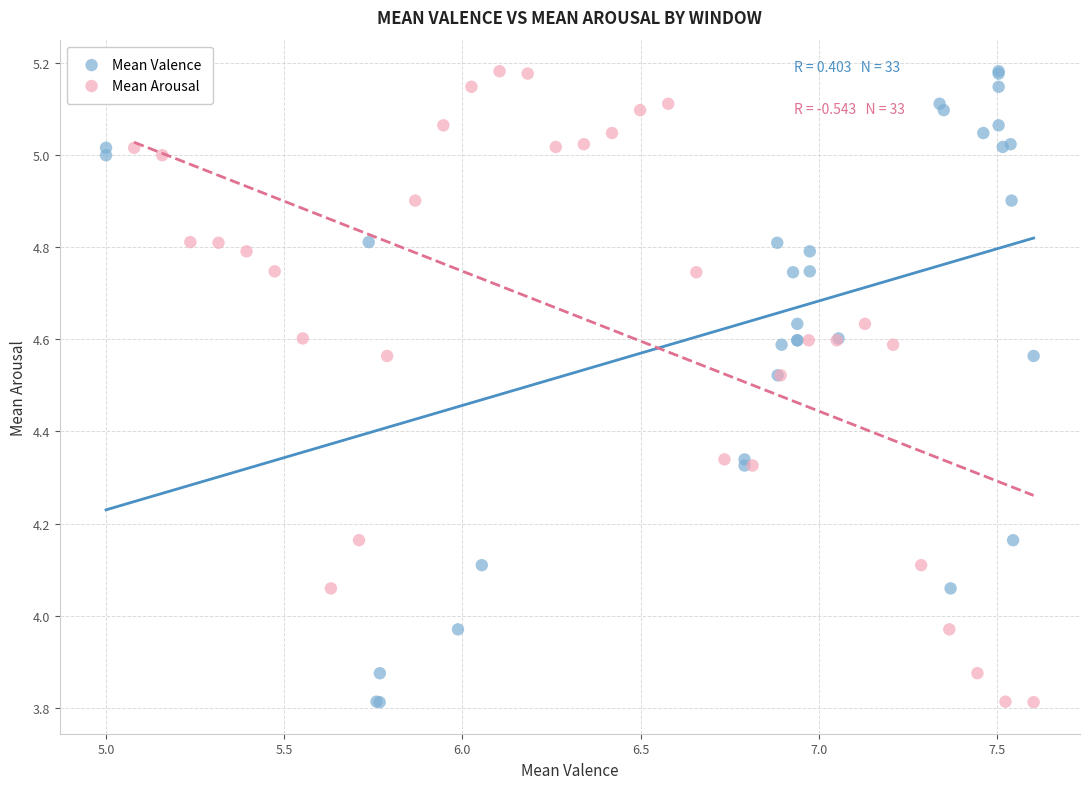

What are all the series names shown in the legend?

Mean Valence, Mean Arousal